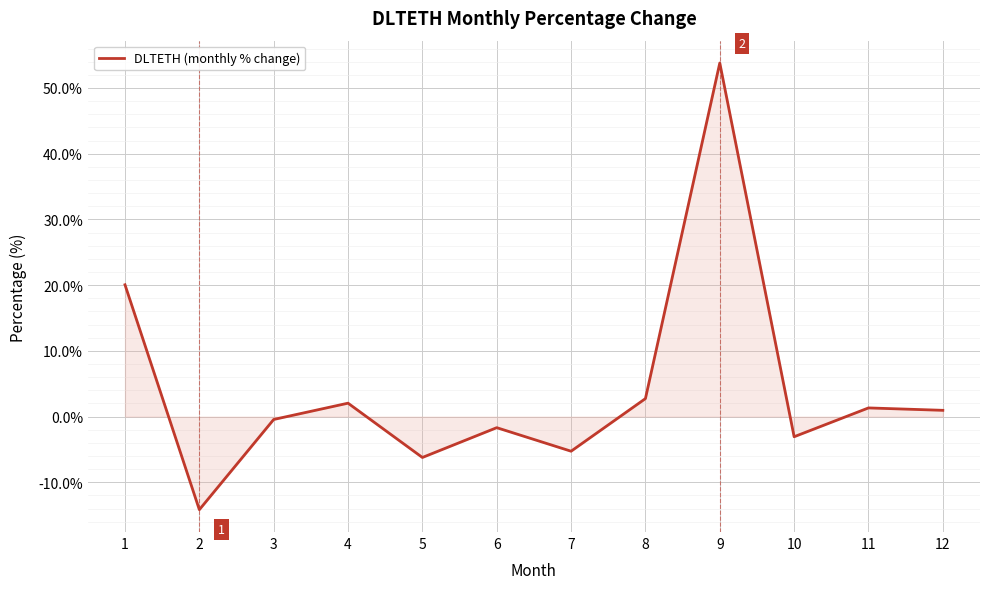

What is the change in value from 1 to 7?

-25.3